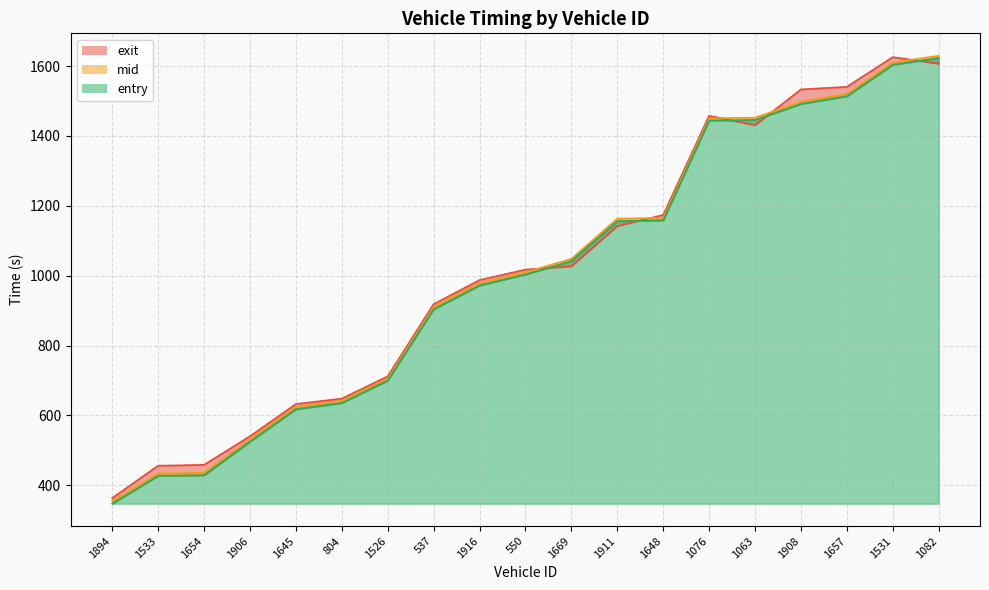

How many data points in mid_line are above 1009?

10